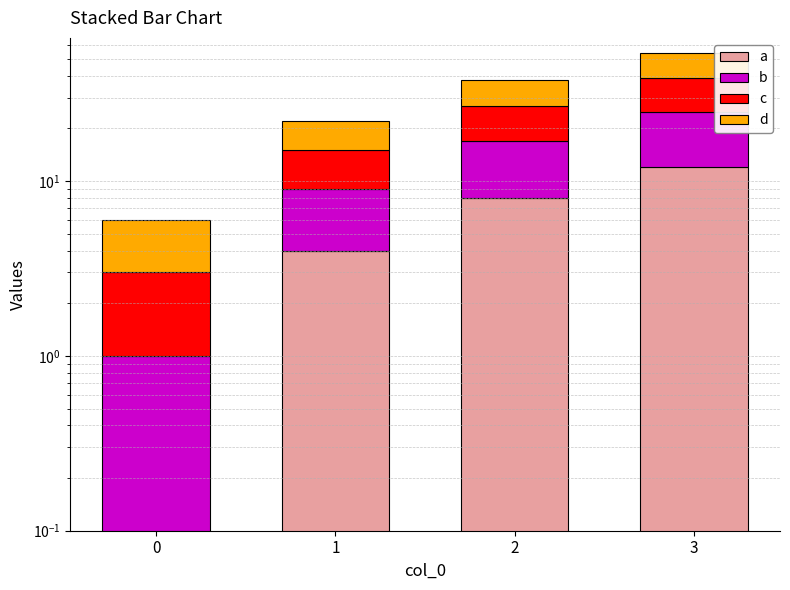

Which category has the highest value in the d series?

3